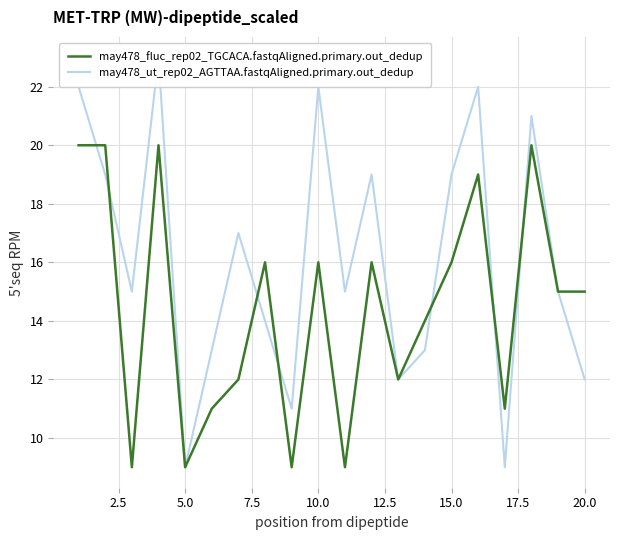

True or false: may478_ut_rep02_AGTTAA.fastqAligned.primary.out_dedup has more than 1 interior local peaks.

True